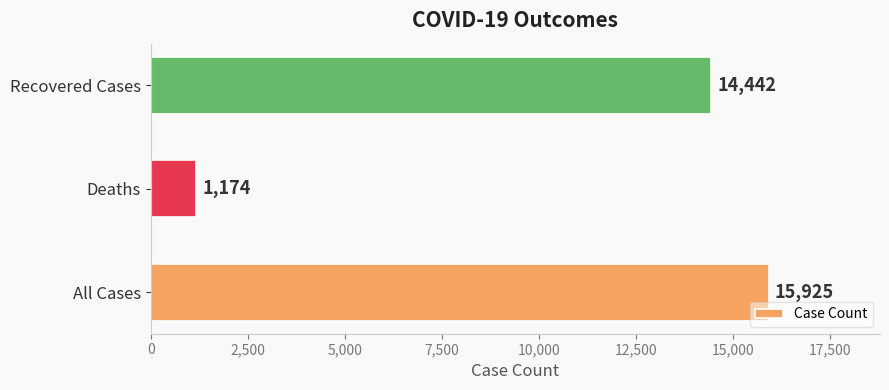

What is the ratio of the value at Recovered Cases to the value at Deaths?

12.3